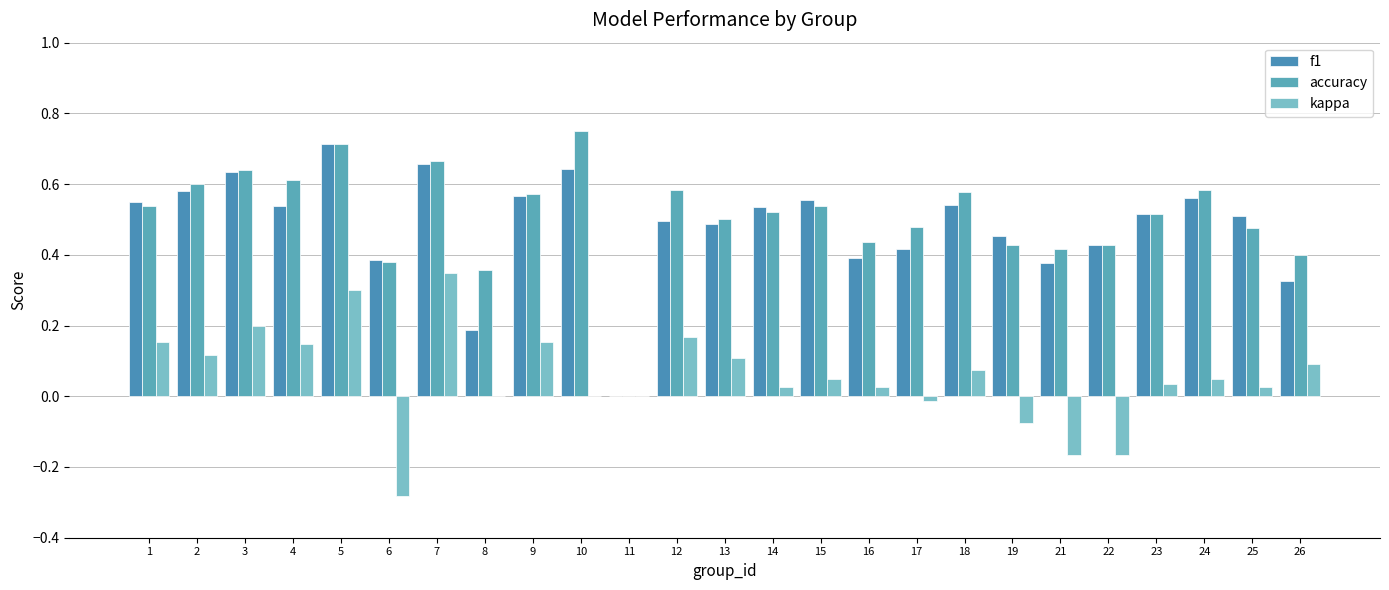

What are all the series names shown in the legend?

f1, accuracy, kappa